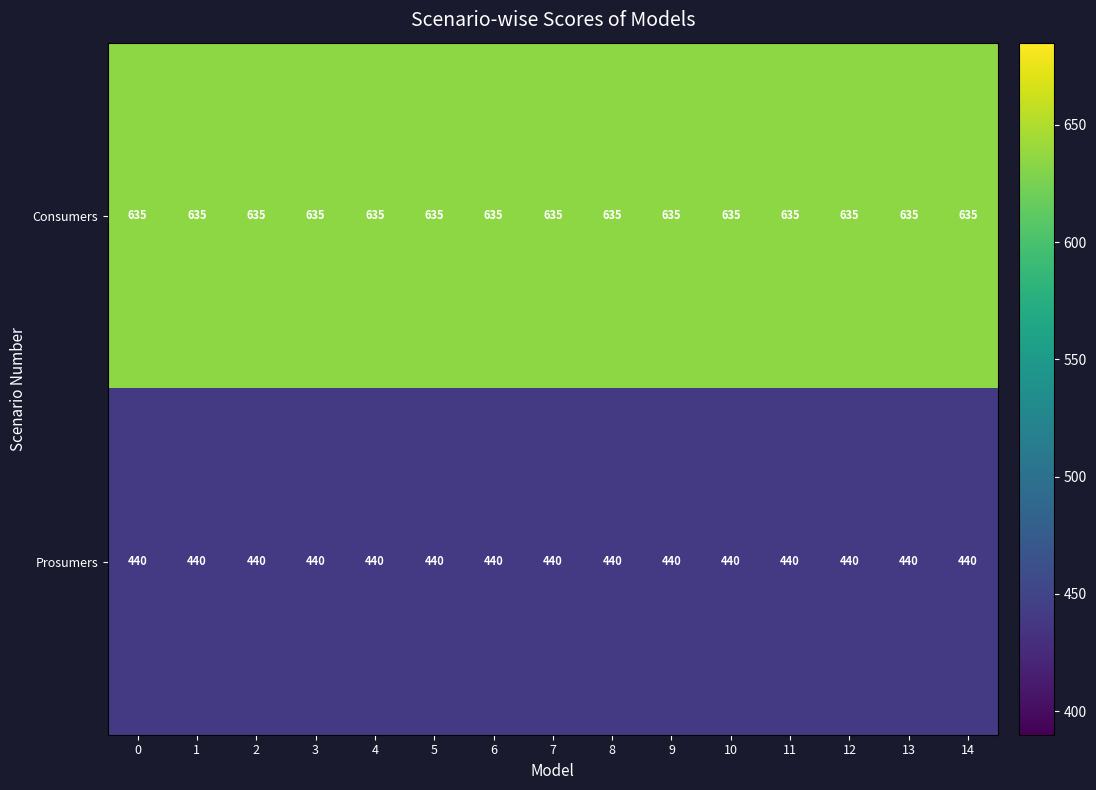

At how many categories does at least one series exceed 621?

15